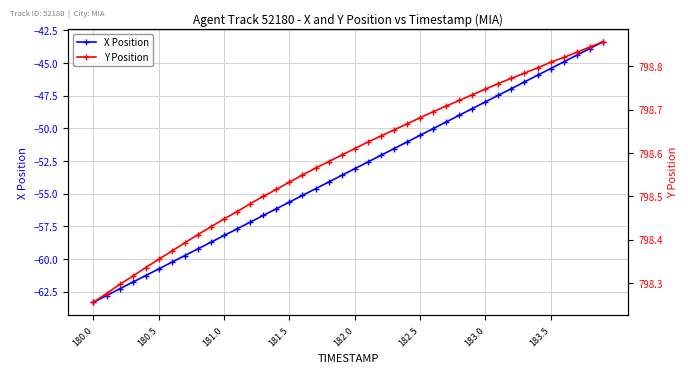

Rank the series by their maximum value, from highest to lowest.

Y Position, X Position